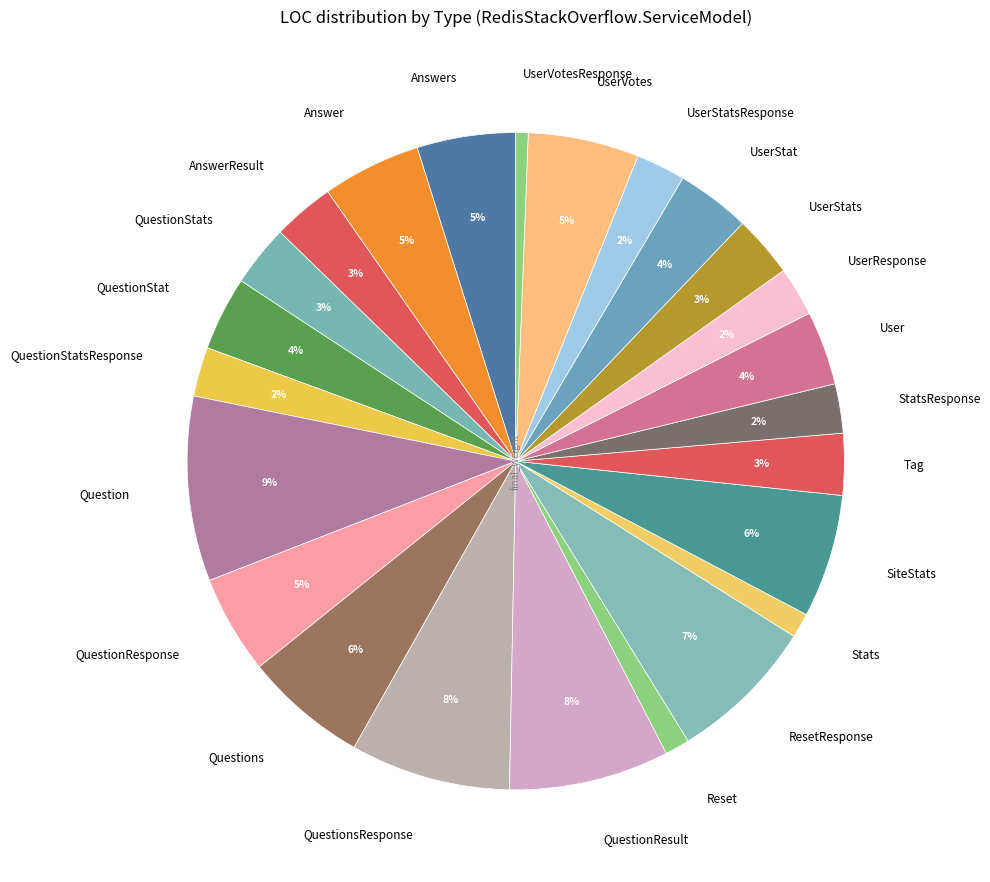

How many slices are in this pie chart?

24